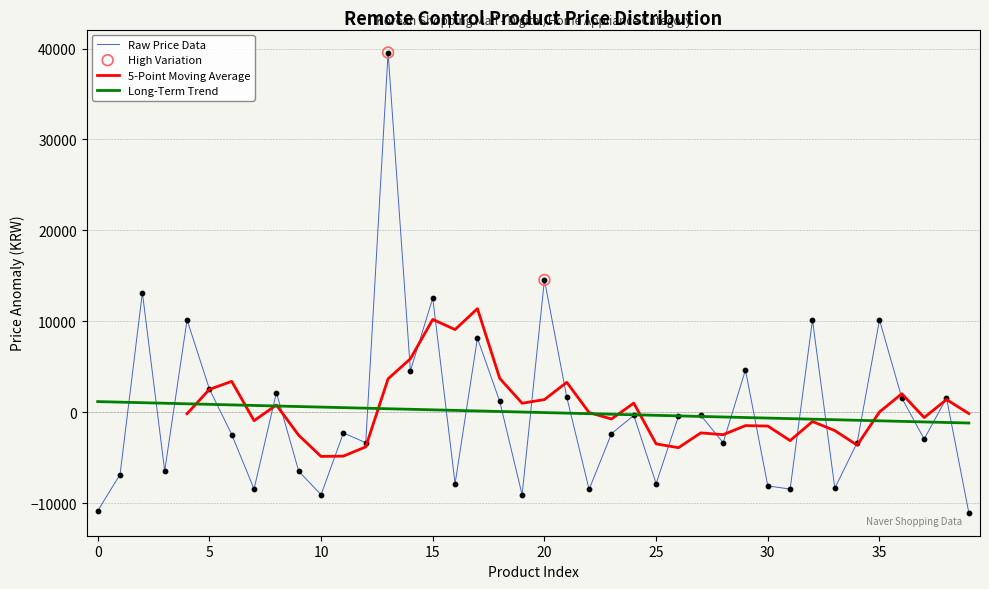

What is the change in value from 13 to 24?

-39900.0